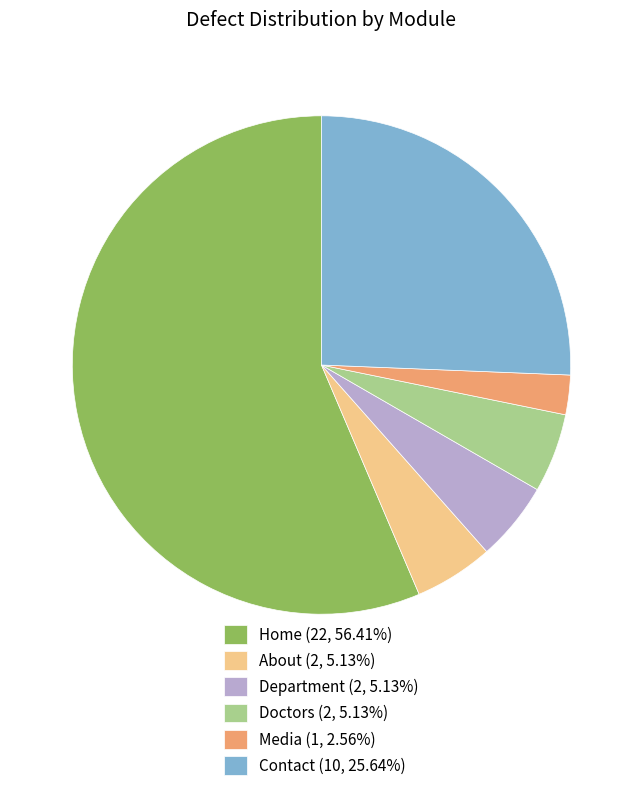

Which slice is the smallest?

Media